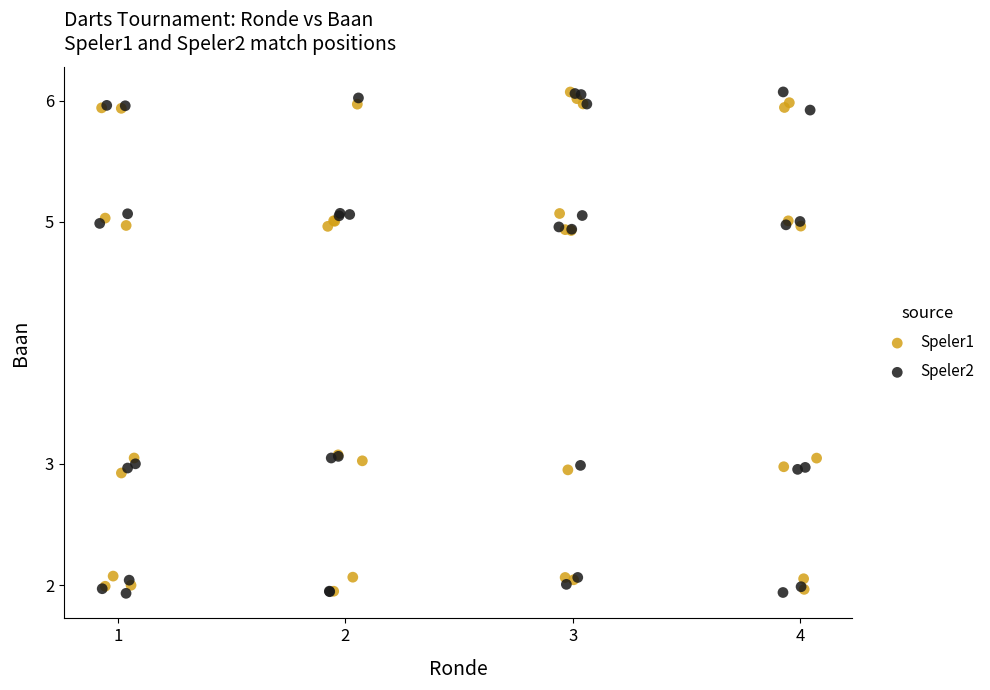

Which series has the largest Y range (max minus min)?

Speler2